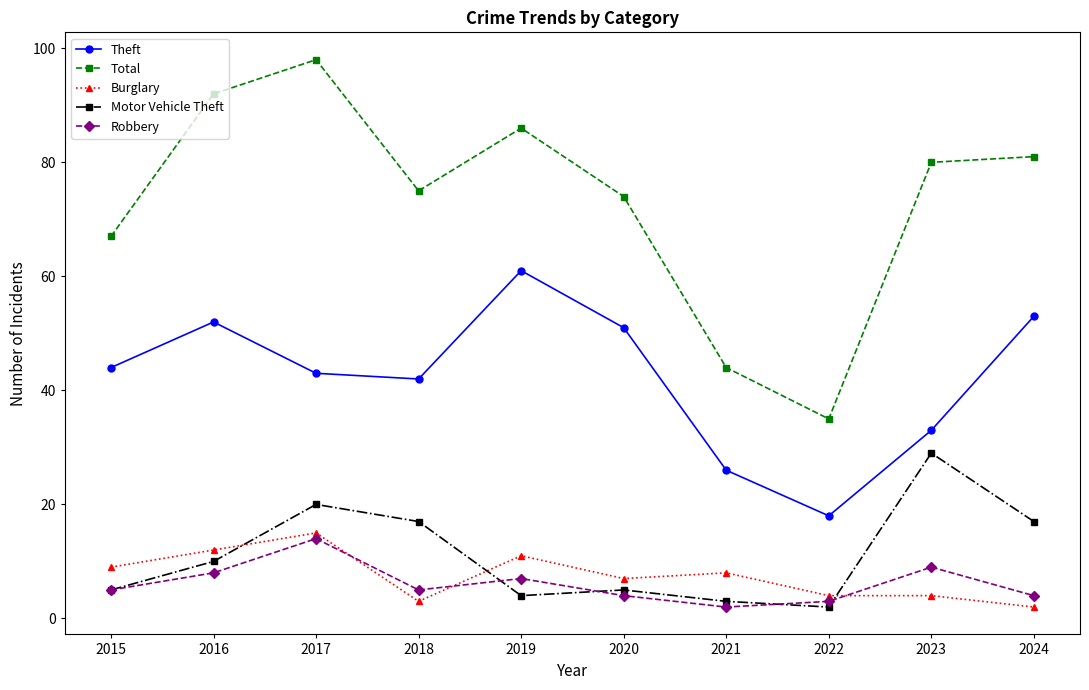

Which series has the largest range (max minus min)?

Total